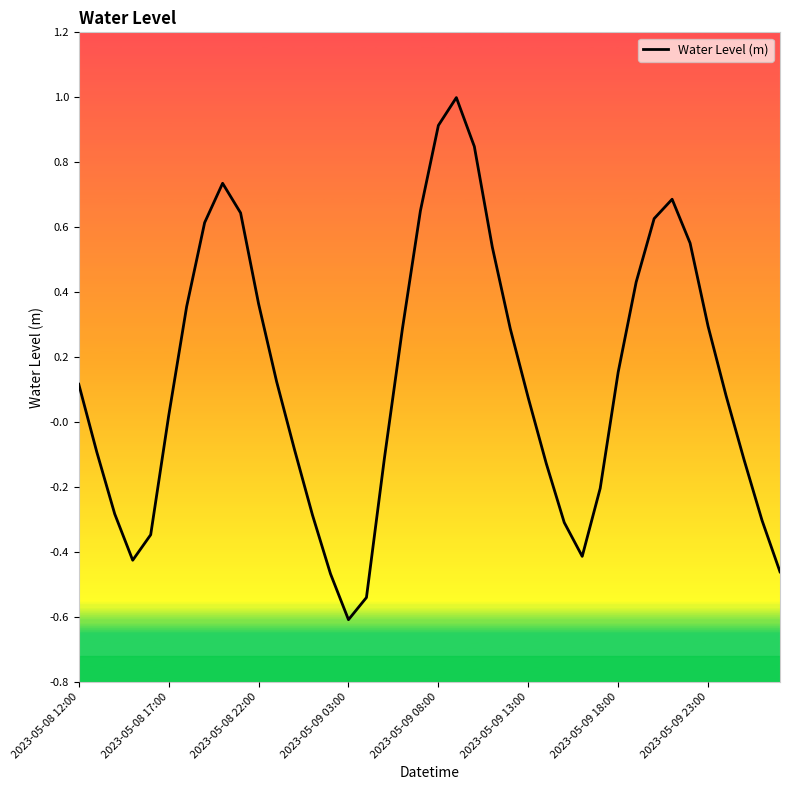

What is the maximum value shown in the chart?

1.0